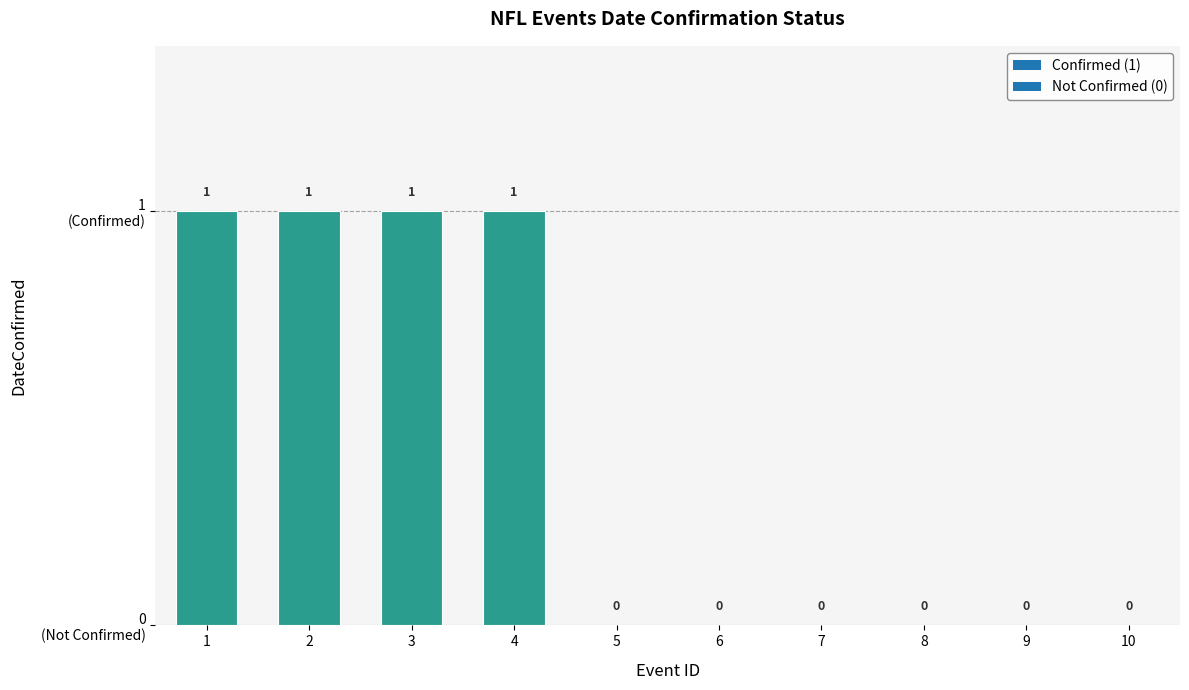

Reading right to left, transcribe all the data shown in this chart.

10=0	9=0	8=0	7=0	6=0	5=0	4=1	3=1	2=1	1=1